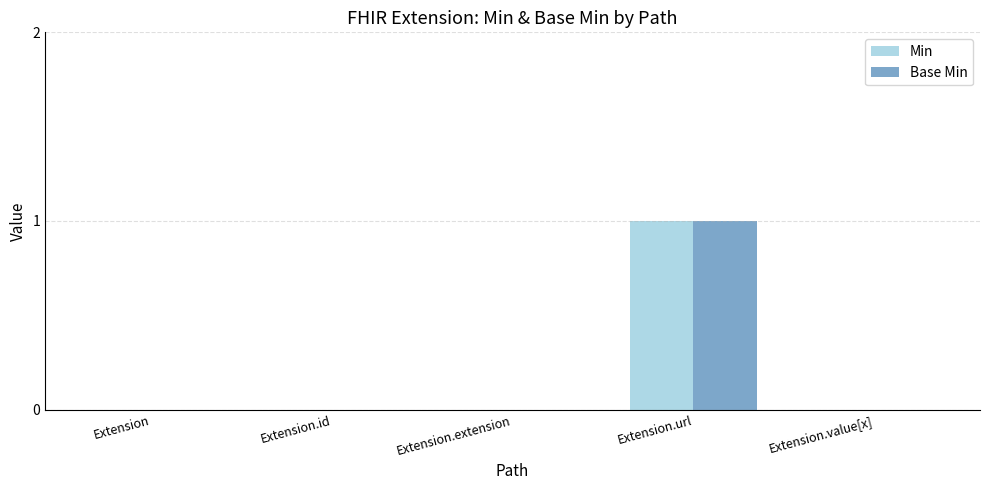

True or false: Base Min has a value of 0 at Extension.extension.

True